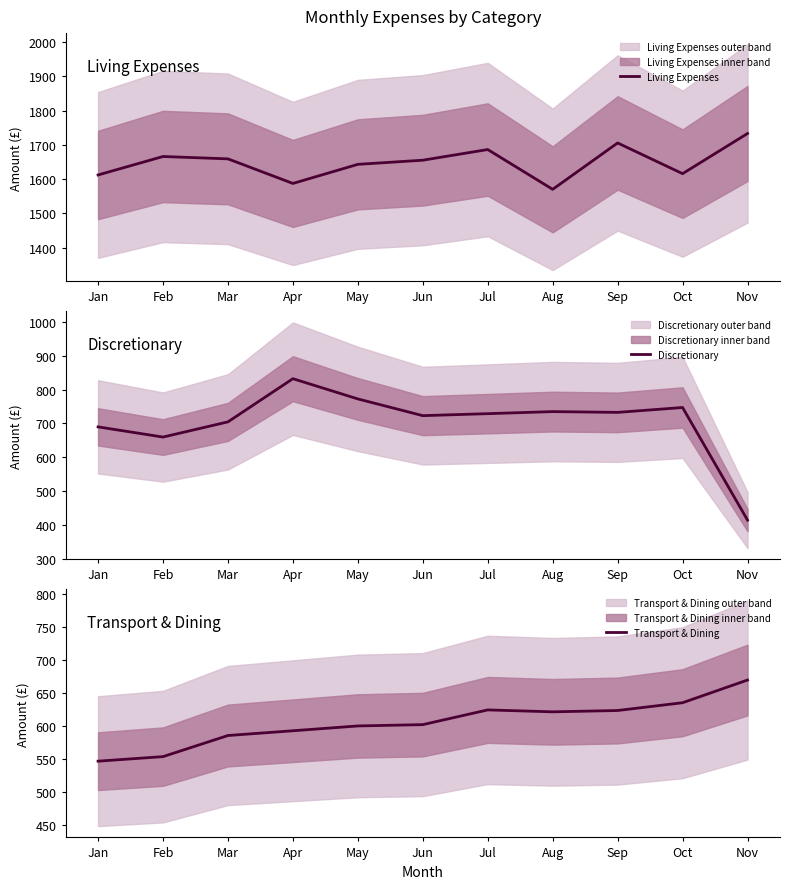

At which label does Transport & Dining first exceed 602?

Jun